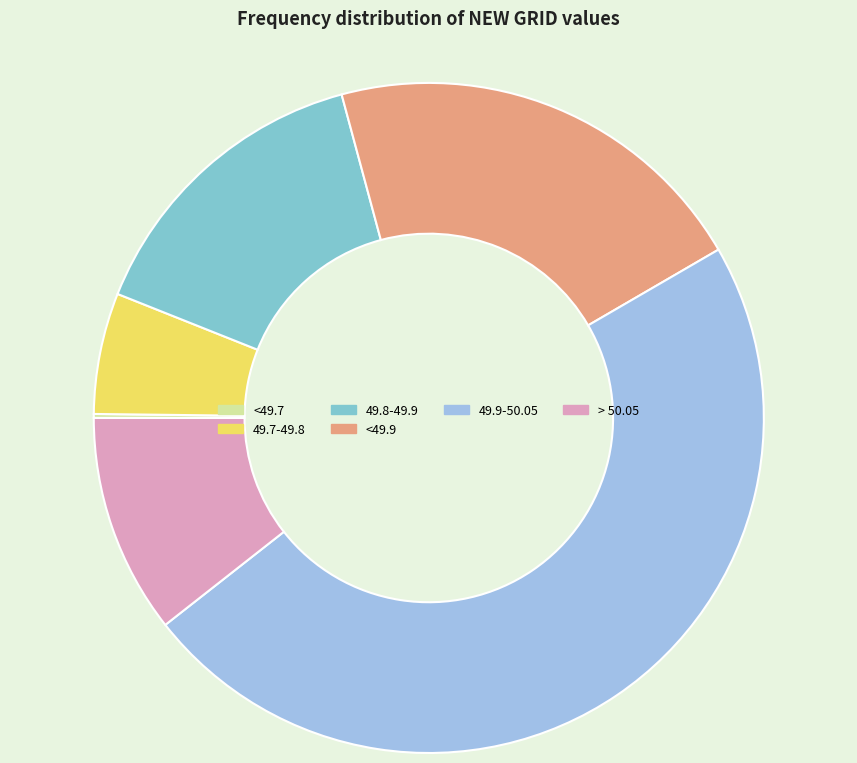

Is there a majority slice in this chart?

No